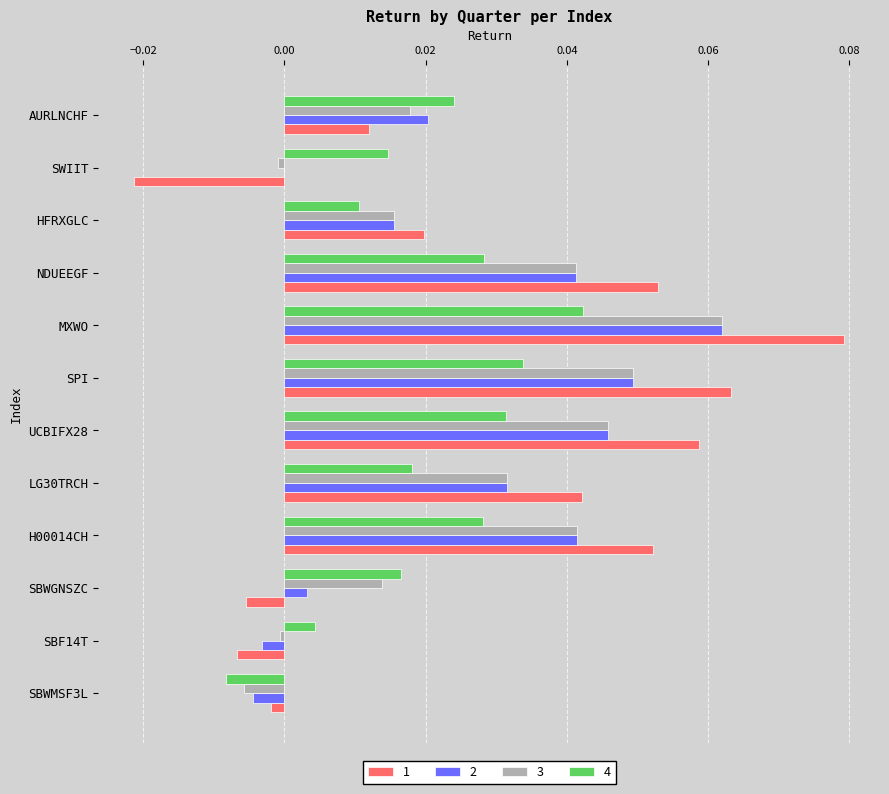

Is the value of 4 at SBF14T greater than the value of 2 at NDUEEGF?

No